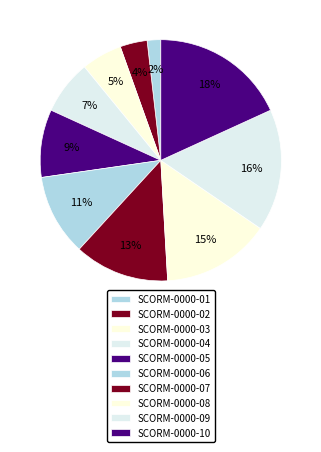

How many slices are in this pie chart?

10